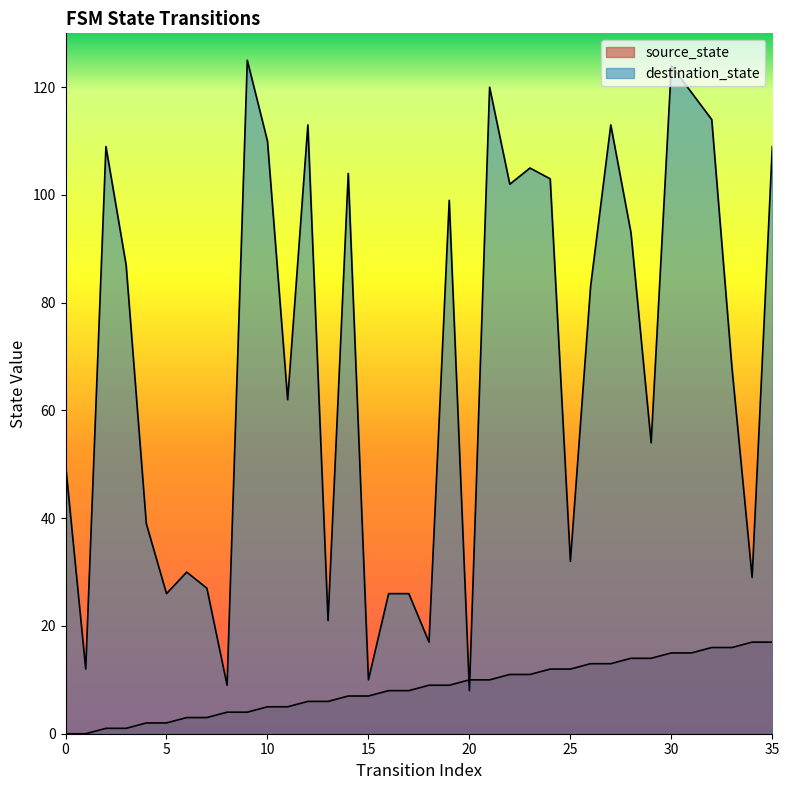

What is the sum of the source_state values at 35 and 22?

28